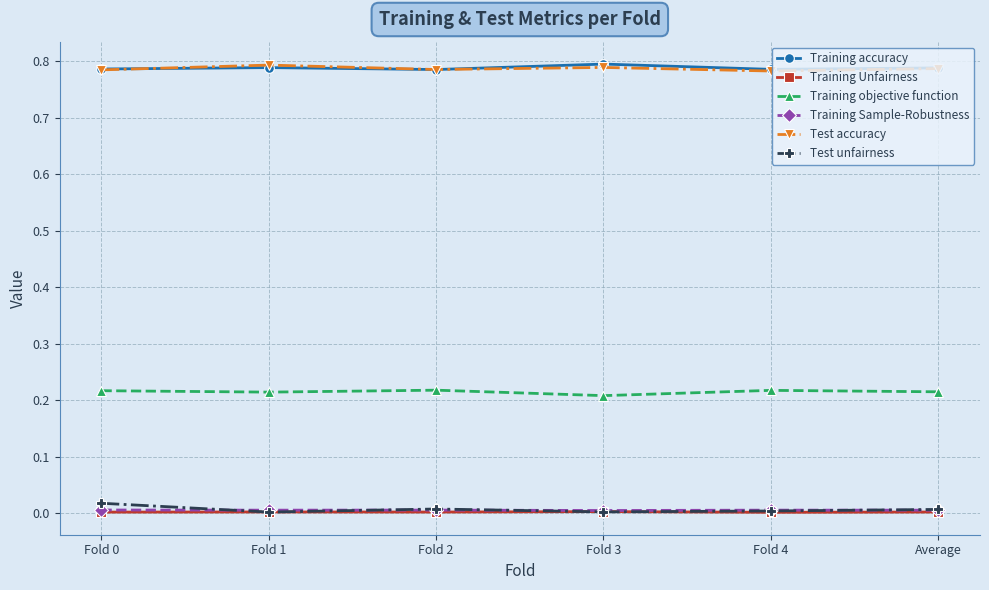

Is the value of Test accuracy at Average greater than the value of Training Sample-Robustness at Fold 4?

Yes